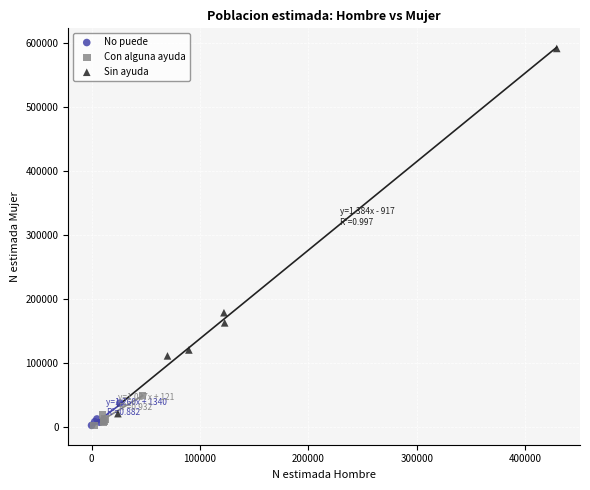

Which series contains the highest Y value?

Sin ayuda